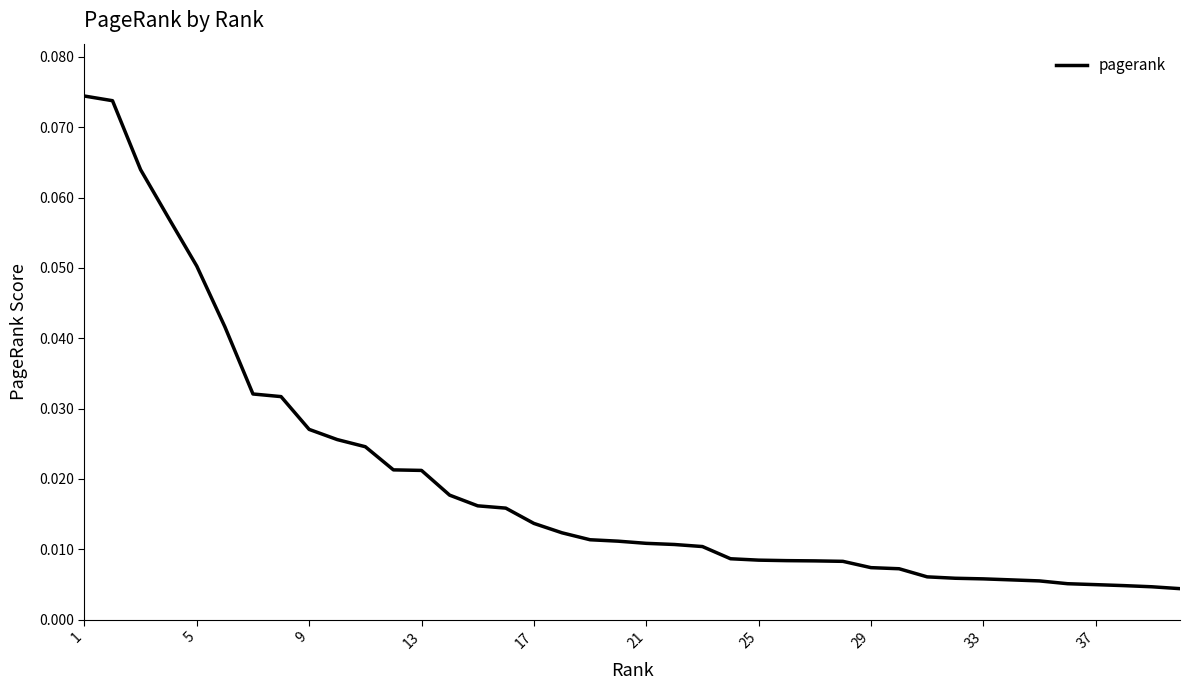

Is this an area chart (filled region under the line)?

No